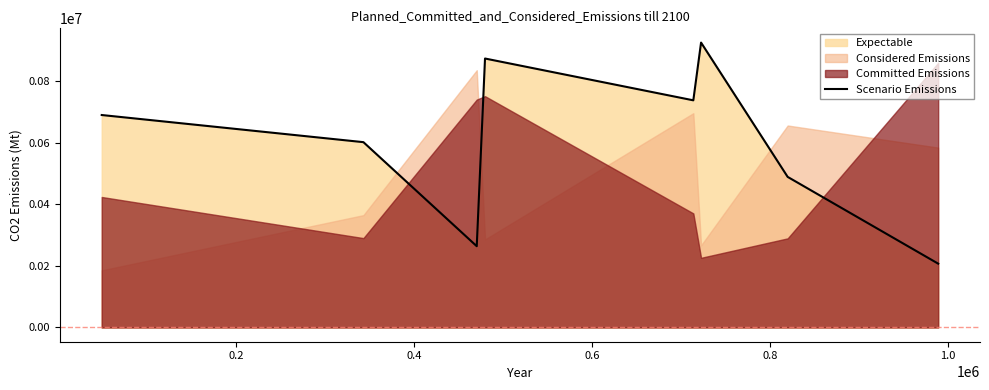

What is the maximum value for Scenario Emissions?

924926